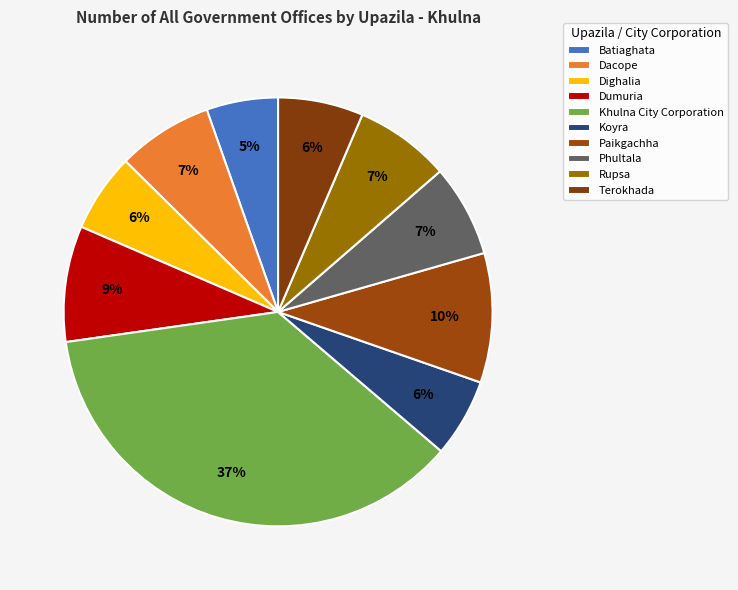

Is there a majority slice in this chart?

No